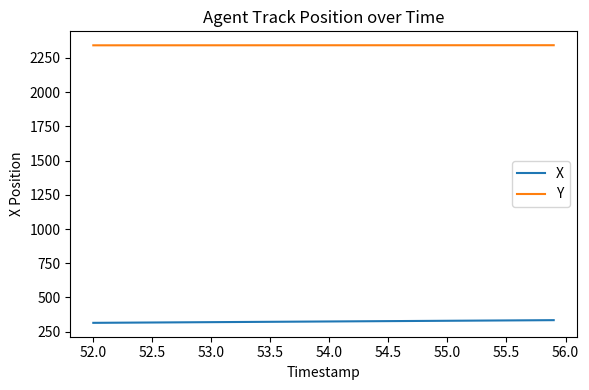

What is the difference between the maximum and minimum values in the X series?

19.6